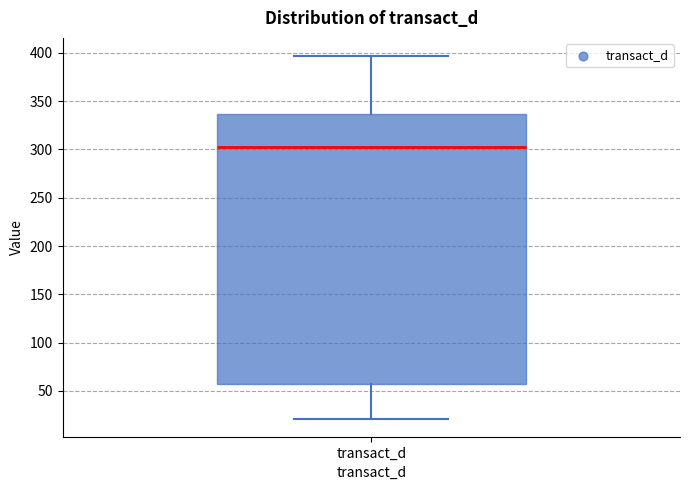

Transcribe this box plot: give where the median line is, the range the box spans, and where the two whiskers end, as read against the y-axis. The values are not printed on the chart, so give them approximately, as read against the axis.

median 305, box 55 to 335, whiskers 20 to 395